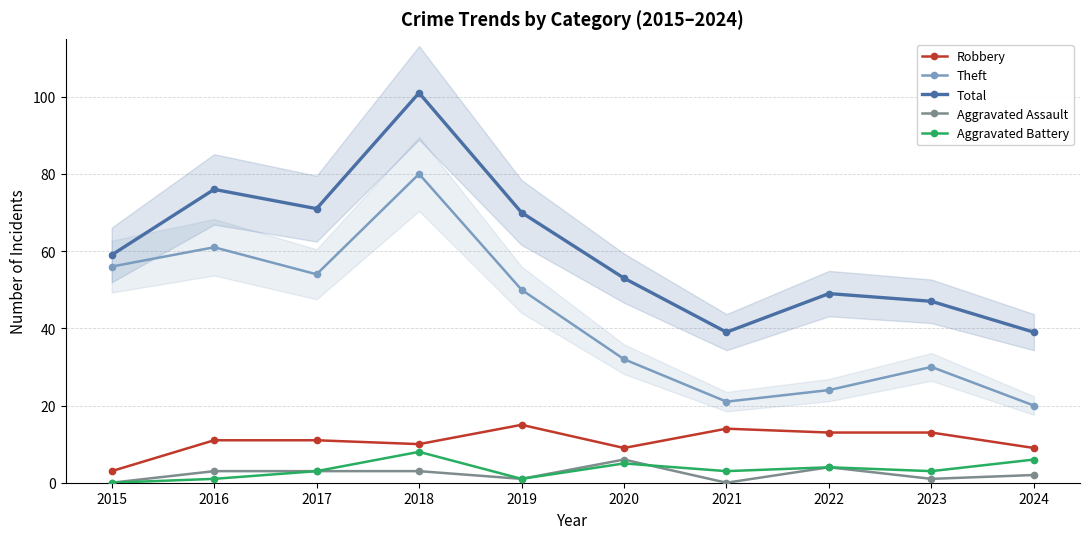

At which label is Theft closest to 50?

2019